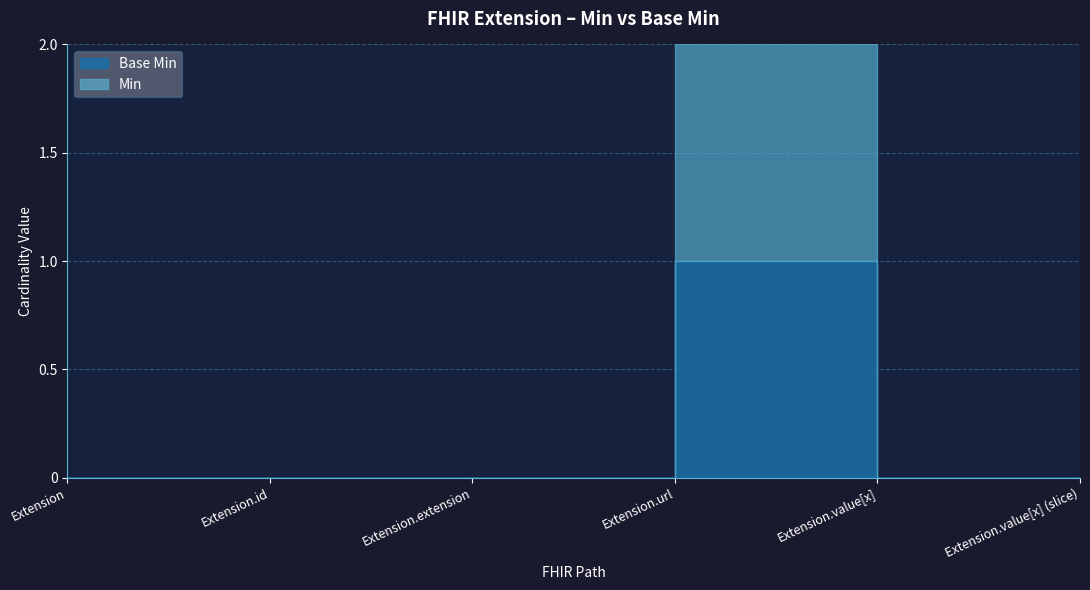

What is the label of the 4th point from the left?

Extension.url